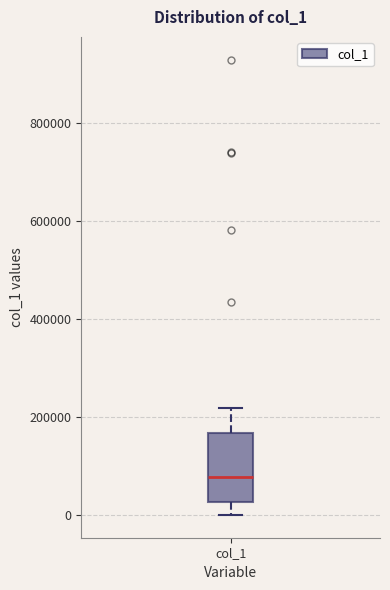

Where does the upper whisker of the box for col_1 end on the y-axis? The values are not printed on the chart, so give them approximately, as read against the axis.

220000